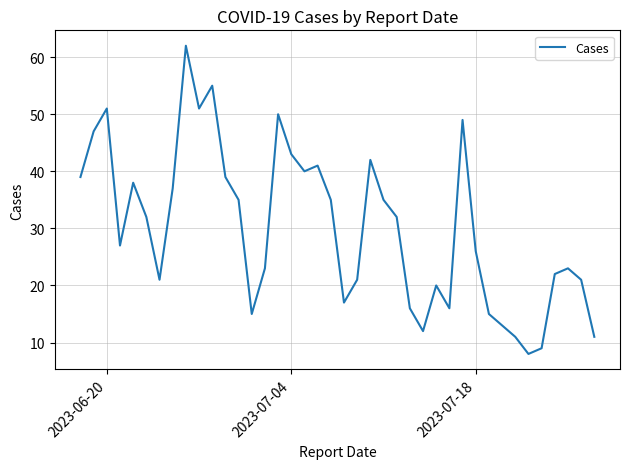

What is the greatest value displayed?

62